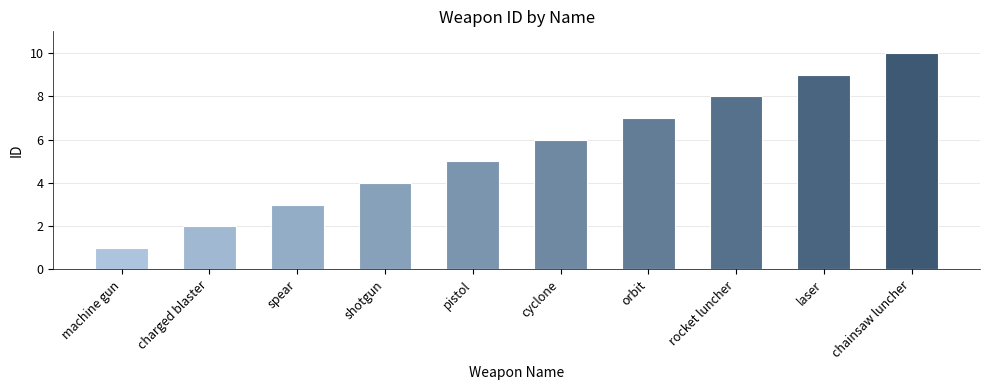

True or false: the data shows 9 at laser.

True